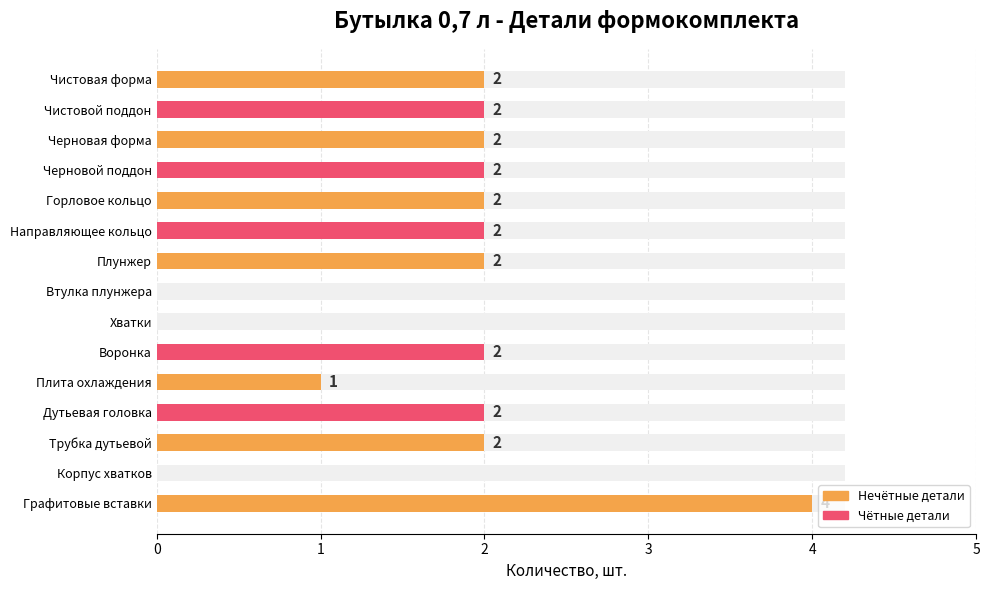

What is the difference between the maximum and minimum values?

4